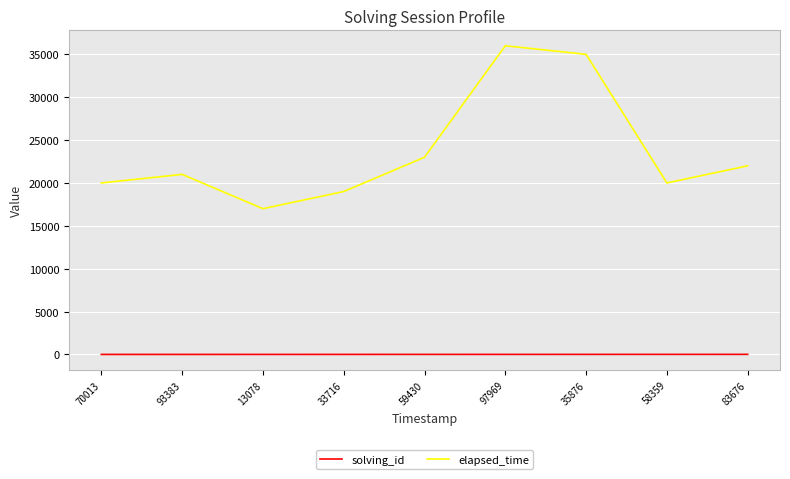

Which series has the largest range (max minus min)?

elapsed_time